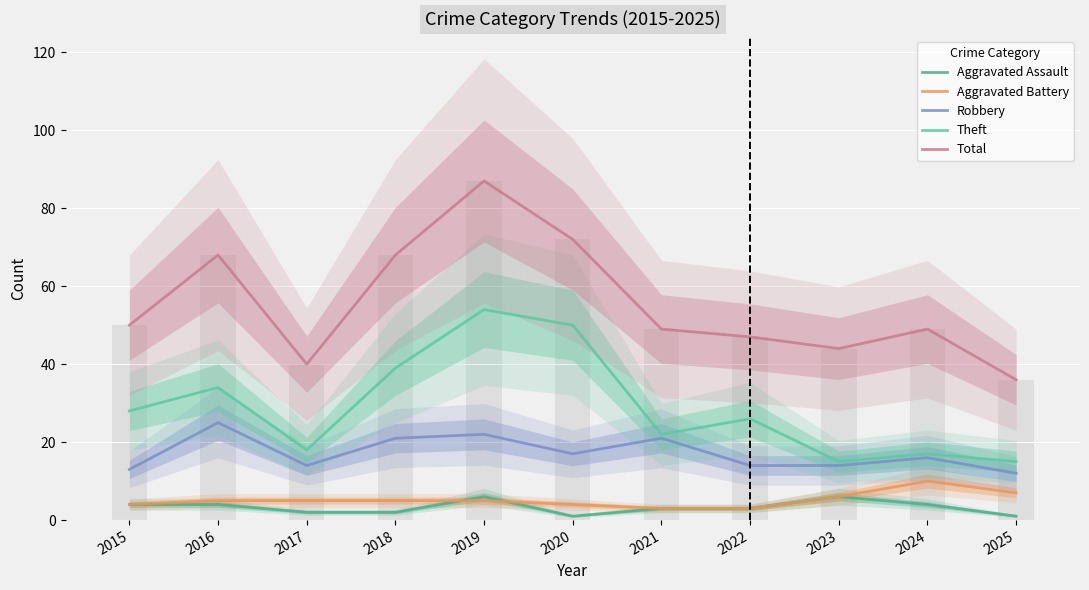

What is the greatest value displayed?

87